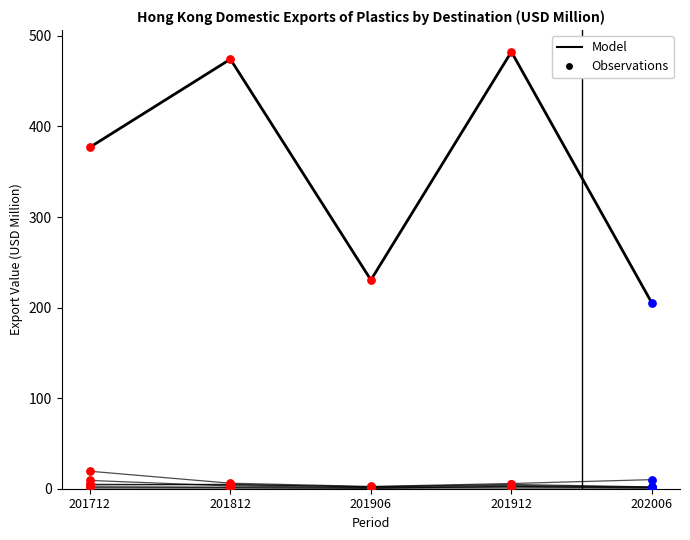

At how many categories does at least one series exceed 226?

4